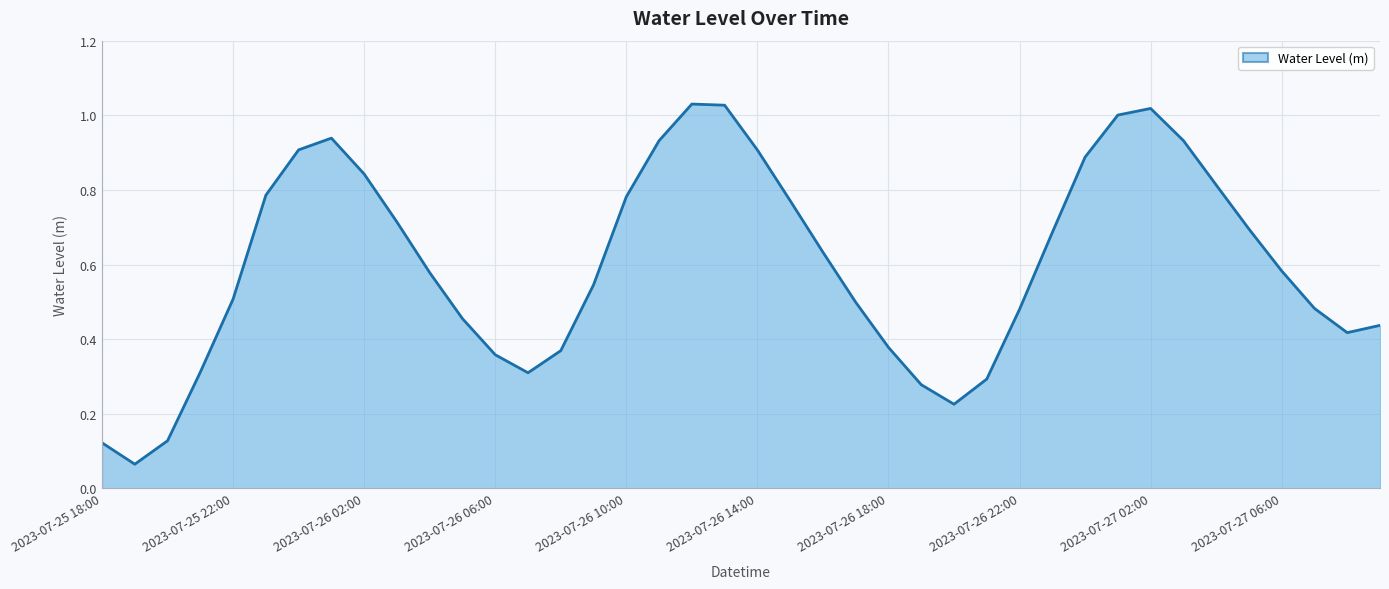

Which label corresponds to the smallest value in the chart?

2023-07-25 19:00